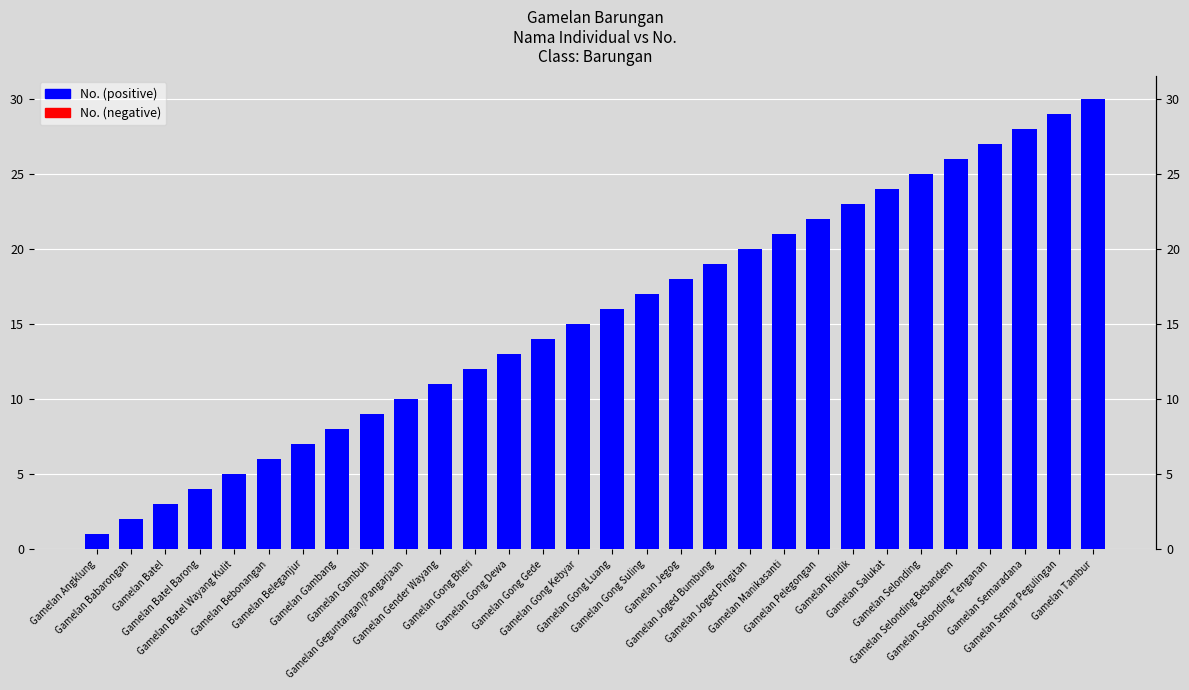

List the labels in order of value, largest first.

Gamelan Tambur, Gamelan Semar Pegulingan, Gamelan Semaradana, Gamelan Selonding Tenganan, Gamelan Selonding Bebandem, Gamelan Selonding, Gamelan Salukat, Gamelan Rindik, Gamelan Pelegongan, Gamelan Manikasanti, Gamelan Joged Pingitan, Gamelan Joged Bumbung, Gamelan Jegog, Gamelan Gong Suling, Gamelan Gong Luang, Gamelan Gong Kebyar, Gamelan Gong Gede, Gamelan Gong Dewa, Gamelan Gong Bheri, Gamelan Gender Wayang, Gamelan Geguntangan/Pangarjaan, Gamelan Gambuh, Gamelan Gambang, Gamelan Beleganjur, Gamelan Bebonangan, Gamelan Batel Wayang Kulit, Gamelan Batel Barong, Gamelan Batel, Gamelan Babarongan, Gamelan Angklung